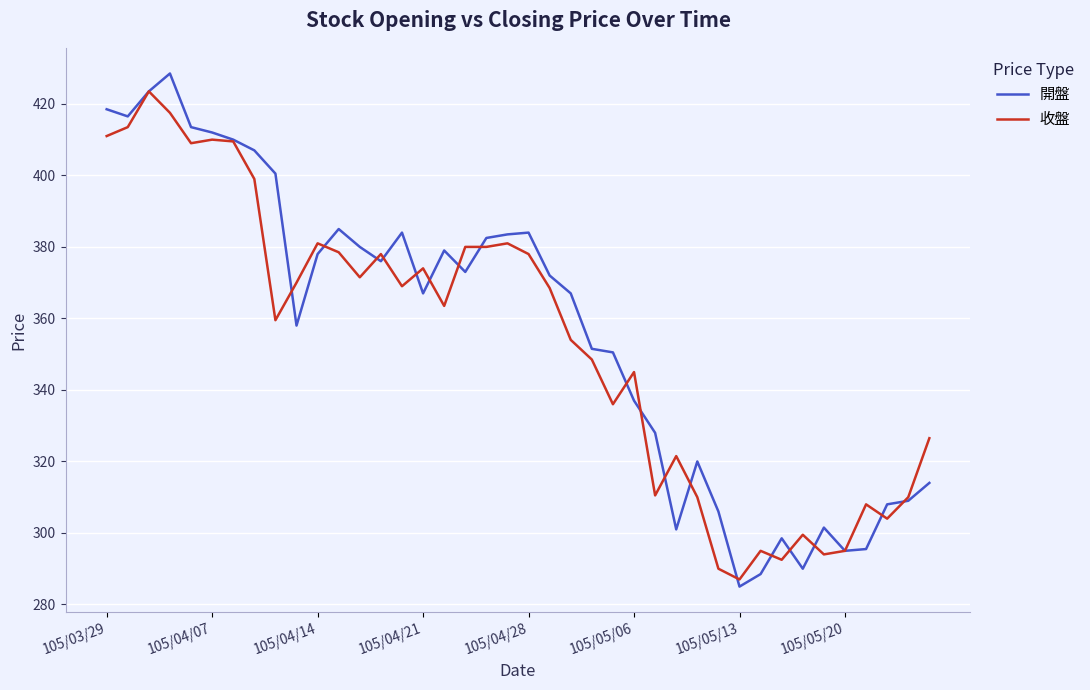

Which series has the largest range (max minus min)?

開盤